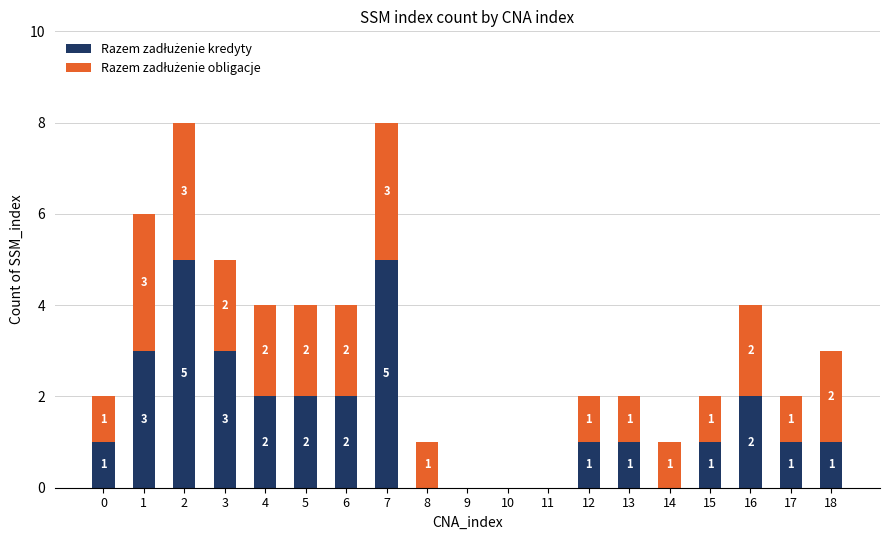

The value of Razem zadłużenie kredyty at 6 is 2. True or false?

True